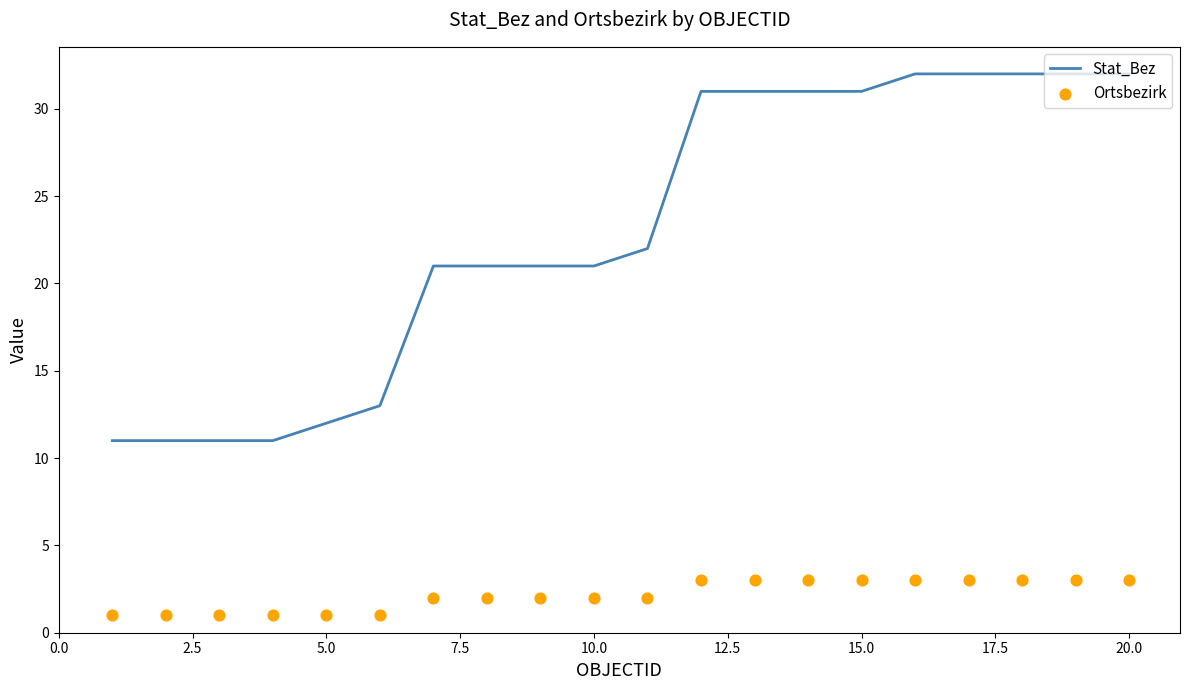

At how many categories does at least one series exceed 2?

20